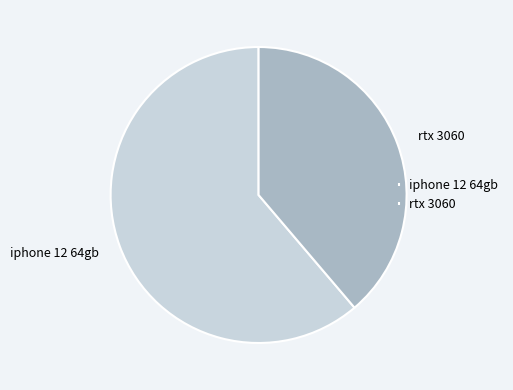

Approximately how many times larger is the value at rtx 3060 compared to iphone 12 64gb?

0.6